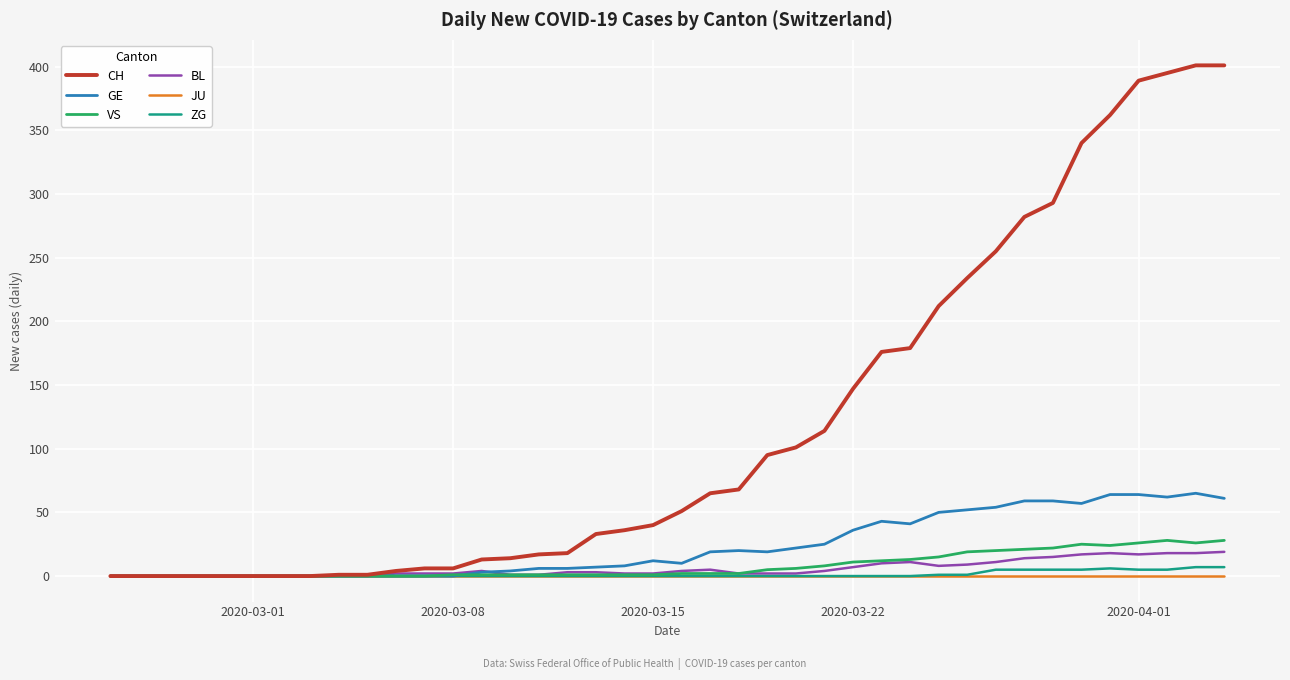

Which series has the largest total across all categories?

CH